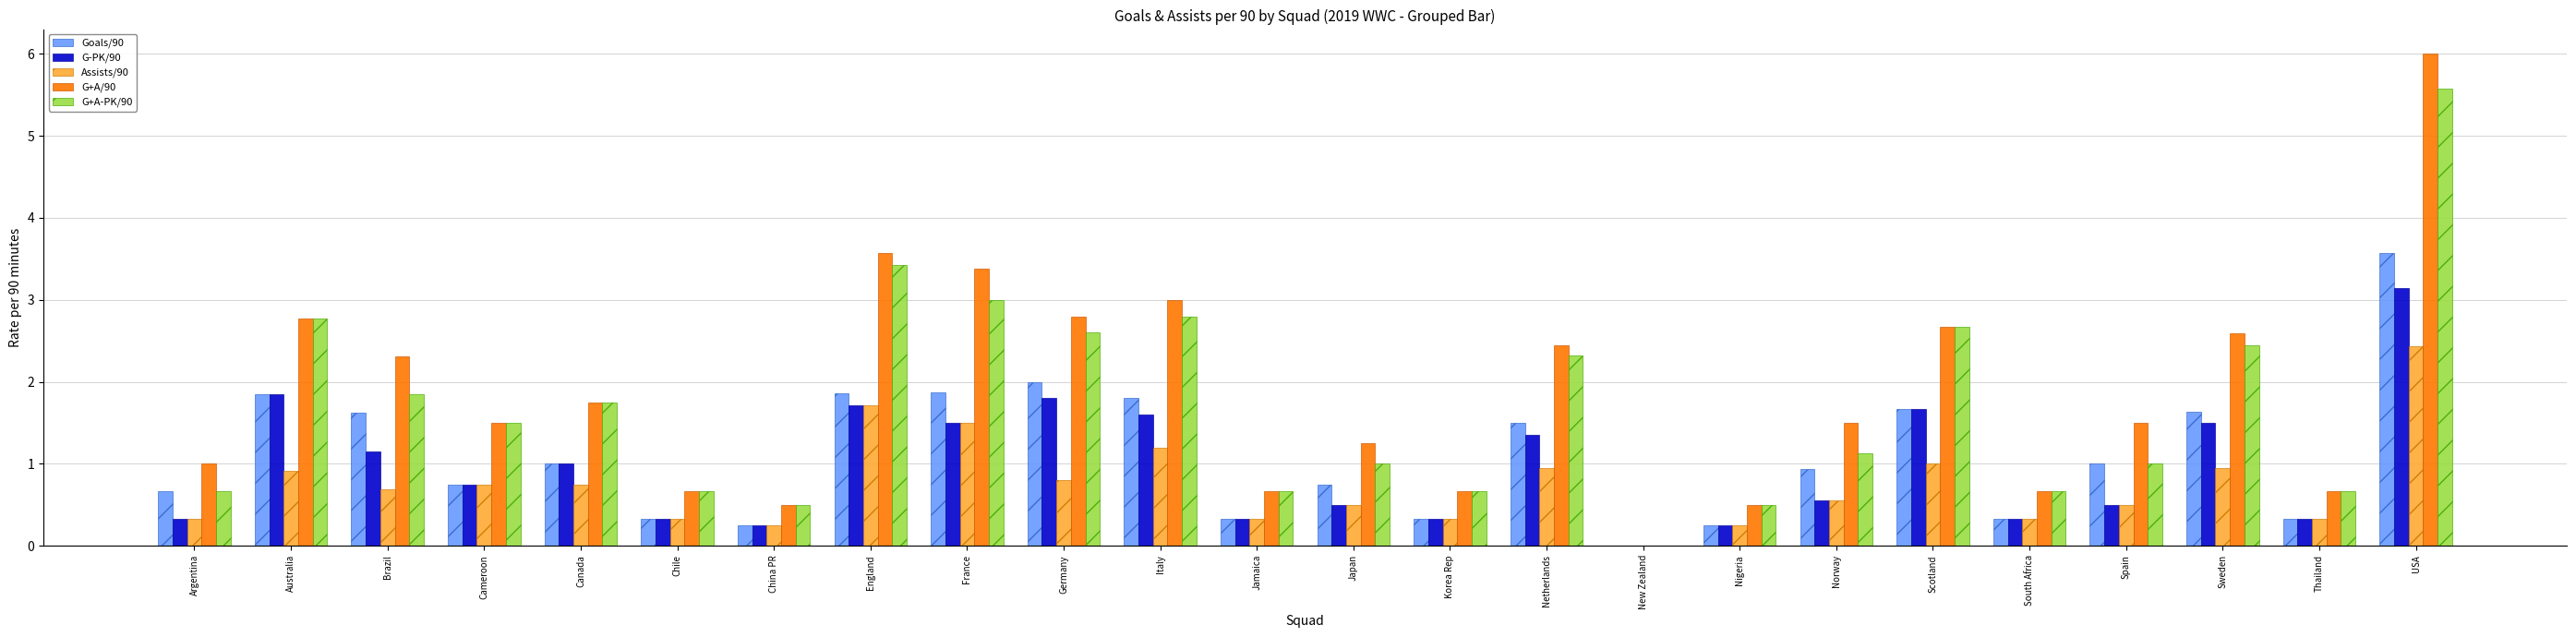

At which category is the sum across all series the highest?

USA